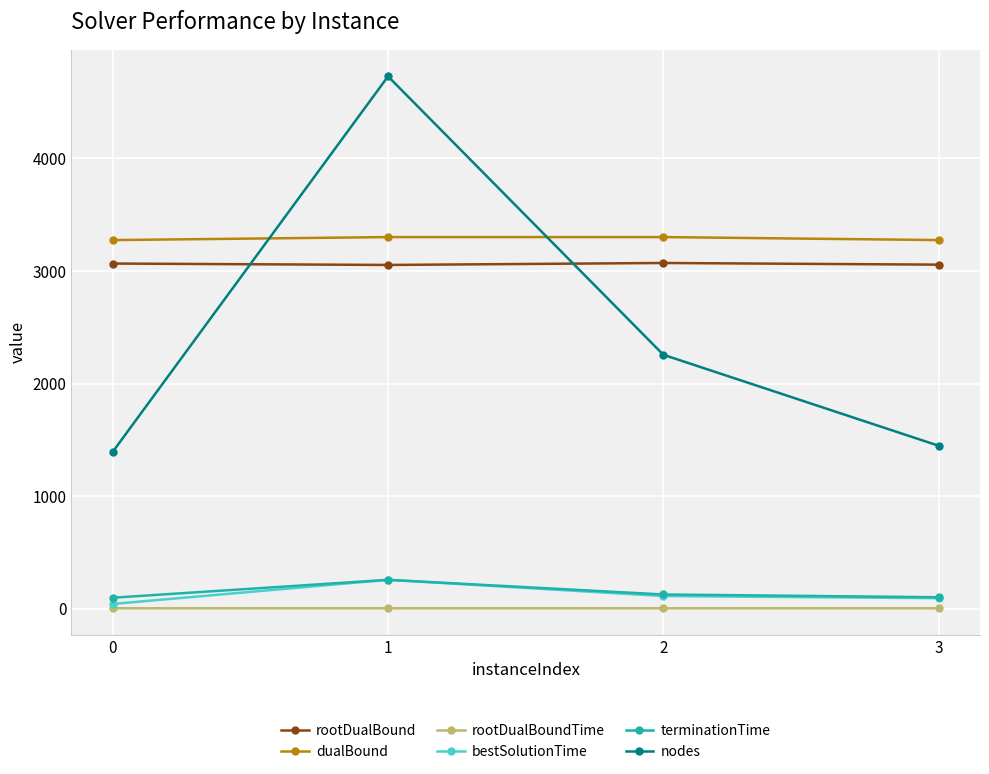

Does the chart have visible grid lines?

Yes